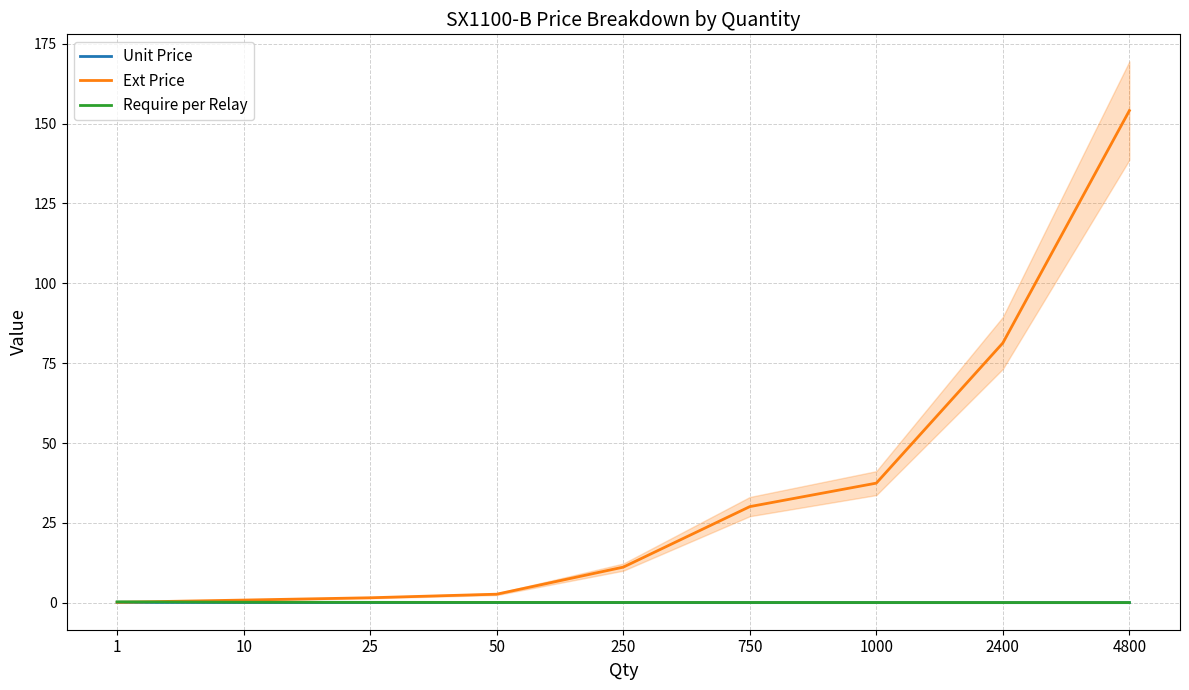

What is the spread (max minus min) of values at 4800?

154.0